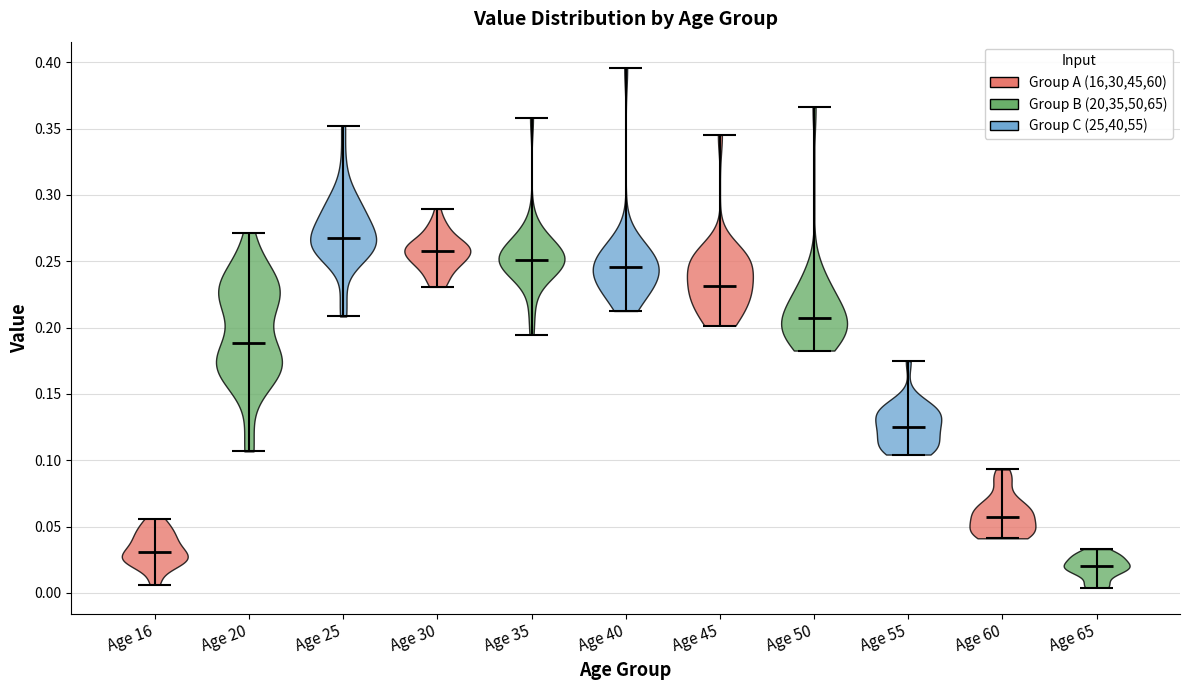

Reading left to right, read every violin against the y-axis: where its median line is, and the lowest and highest points it reaches. The values are not printed on the chart, so give them approximately, as read against the axis.

Age 16: median line 0.030, lowest point 0.005, highest point 0.055
Age 20: median line 0.190, lowest point 0.105, highest point 0.270
Age 25: median line 0.270, lowest point 0.210, highest point 0.350
Age 30: median line 0.260, lowest point 0.230, highest point 0.290
Age 35: median line 0.250, lowest point 0.195, highest point 0.360
Age 40: median line 0.245, lowest point 0.215, highest point 0.395
Age 45: median line 0.230, lowest point 0.200, highest point 0.345
Age 50: median line 0.205, lowest point 0.185, highest point 0.365
Age 55: median line 0.125, lowest point 0.105, highest point 0.175
Age 60: median line 0.055, lowest point 0.040, highest point 0.095
Age 65: median line 0.020, lowest point 0.005, highest point 0.035